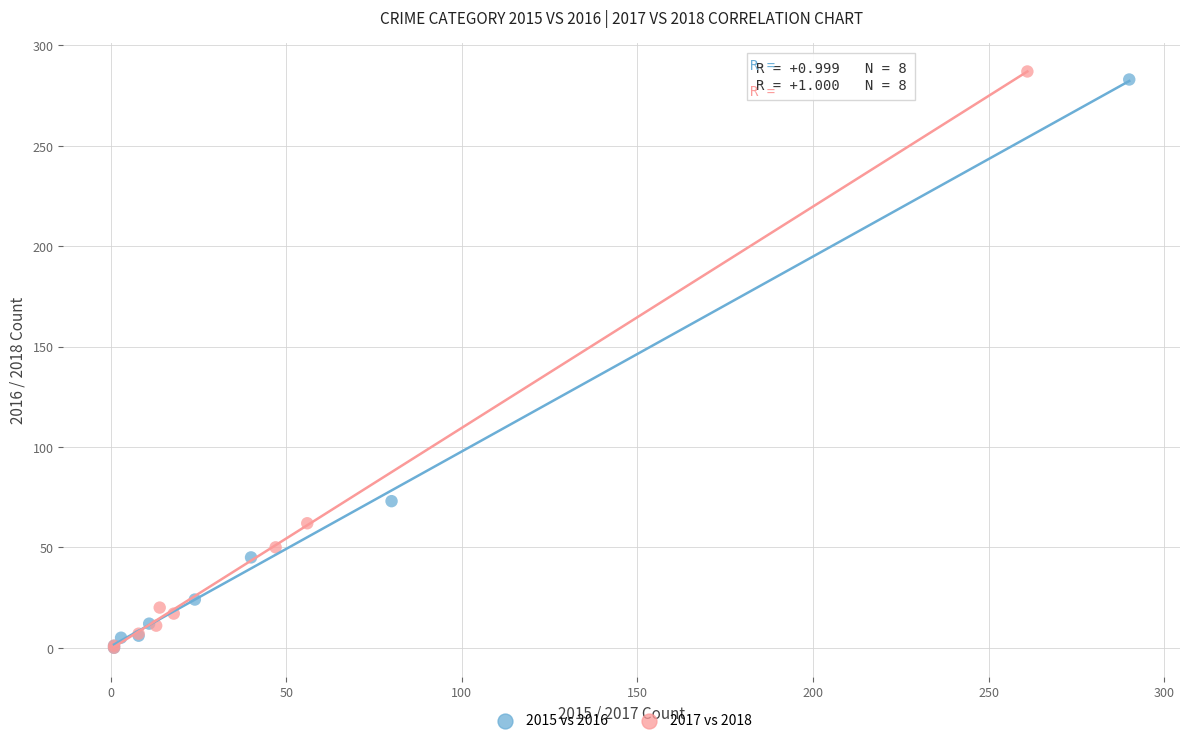

Which series reaches the maximum Y coordinate?

2017 vs 2018